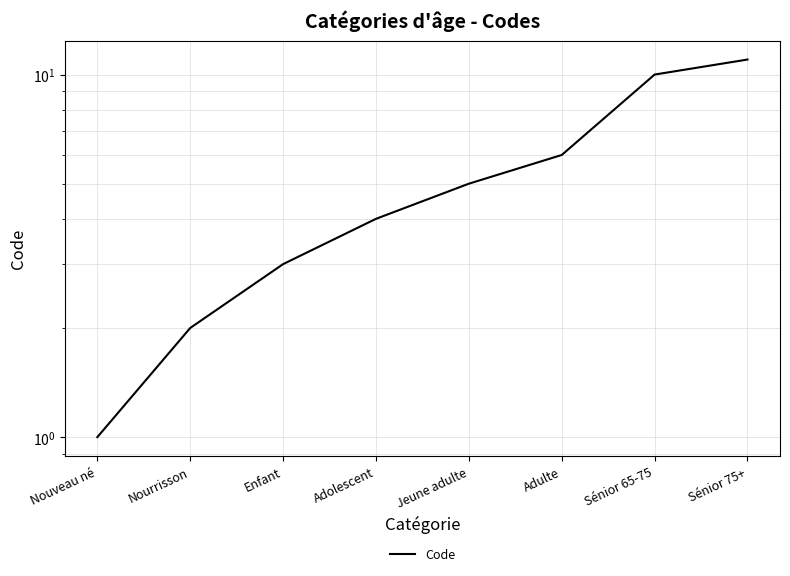

What is the sum of the values at Nouveau né and Sénior 65-75?

11